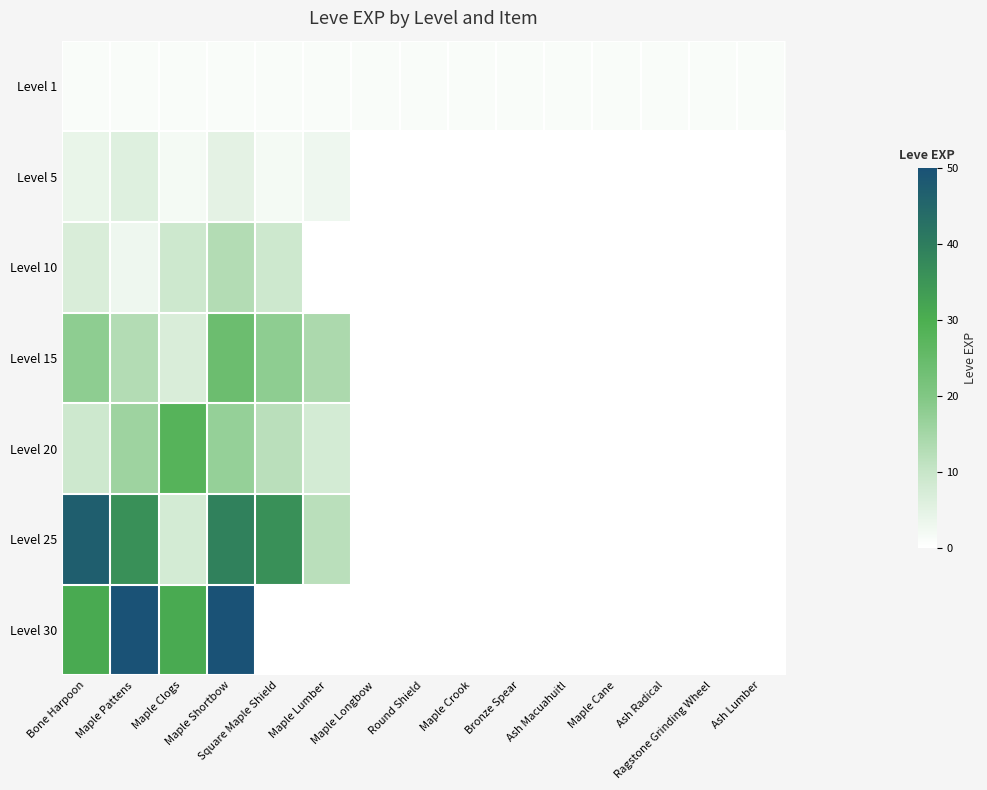

Which category has the lowest value across all series?

Maple Longbow